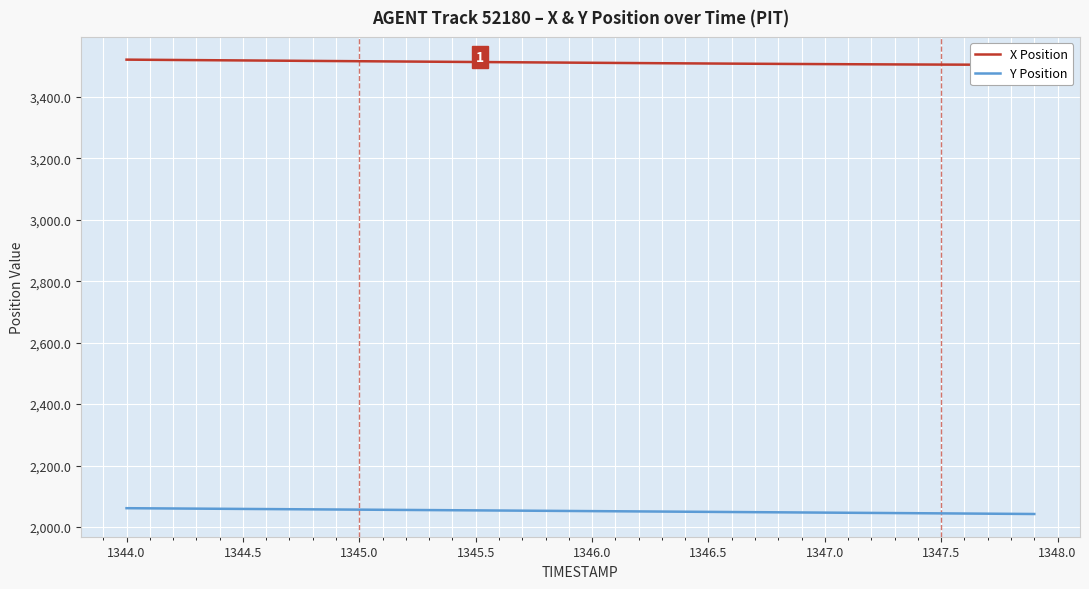

What is the maximum value for Y Position?

2061.3